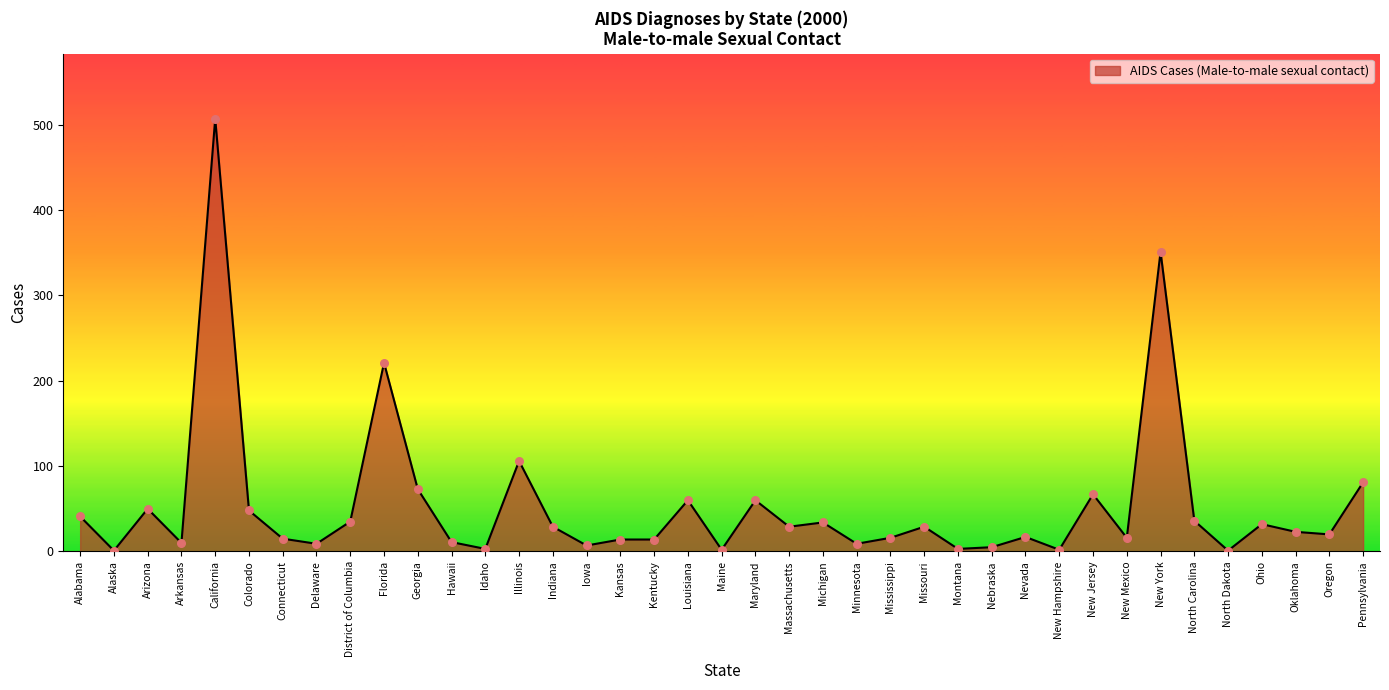

Between Ohio and Connecticut, which is larger?

Ohio